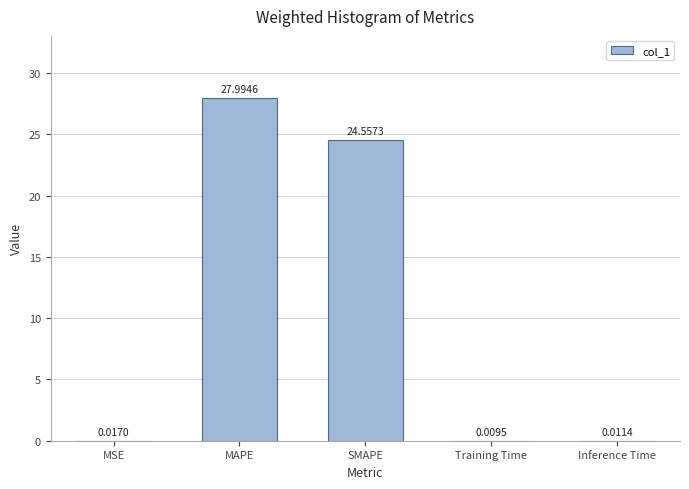

What is the sum of all values?

52.6